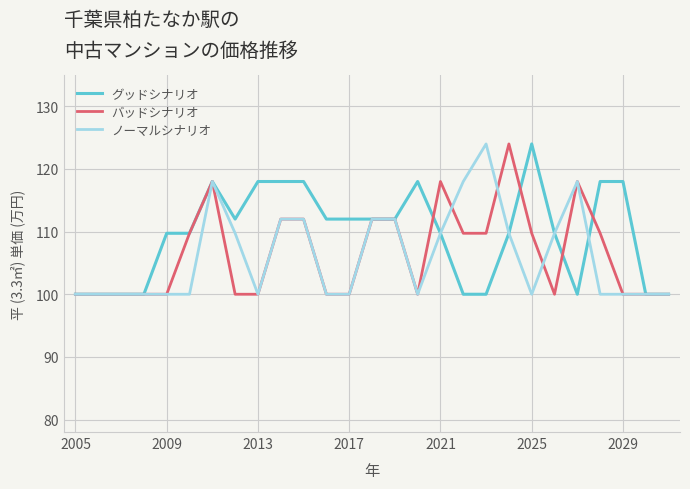

What is the maximum value shown in the chart?

124.0